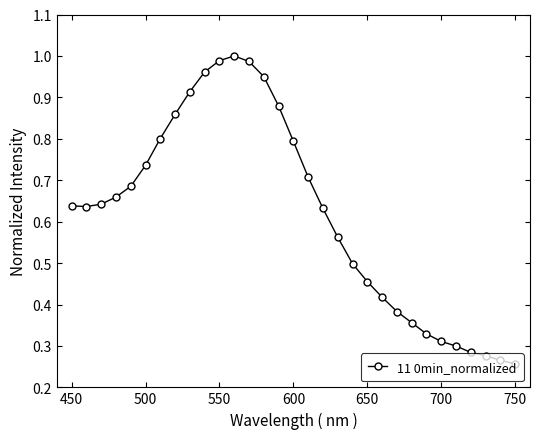

True or false: there are more than 0 points higher than both neighbors.

True